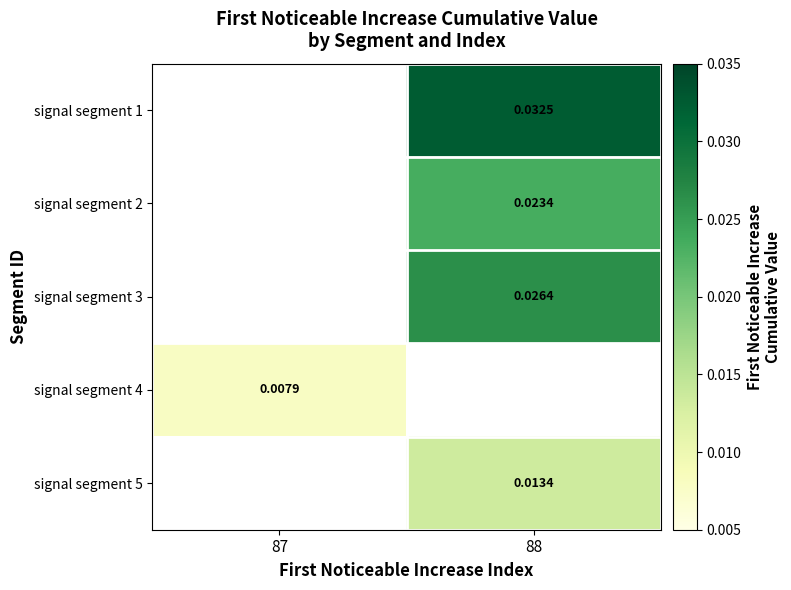

How many data points in signal segment 5 are above 0?

1